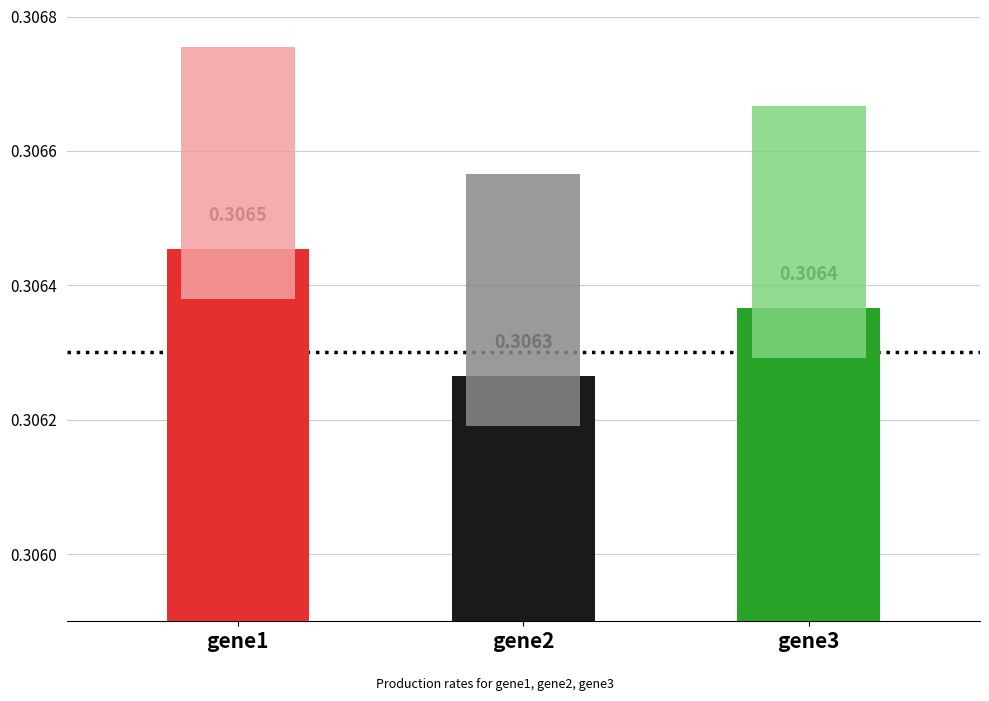

List the labels in order of value, largest first.

gene1, gene3, gene2